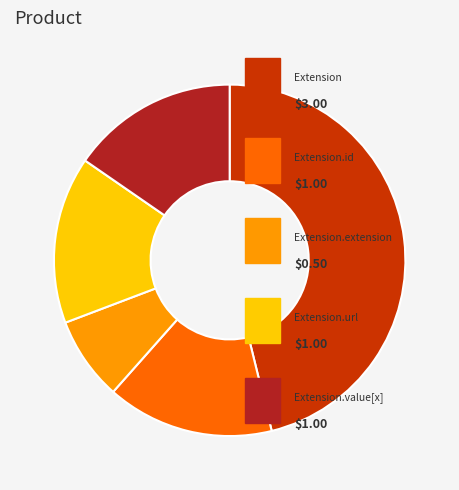

Is there a majority slice in this chart?

No